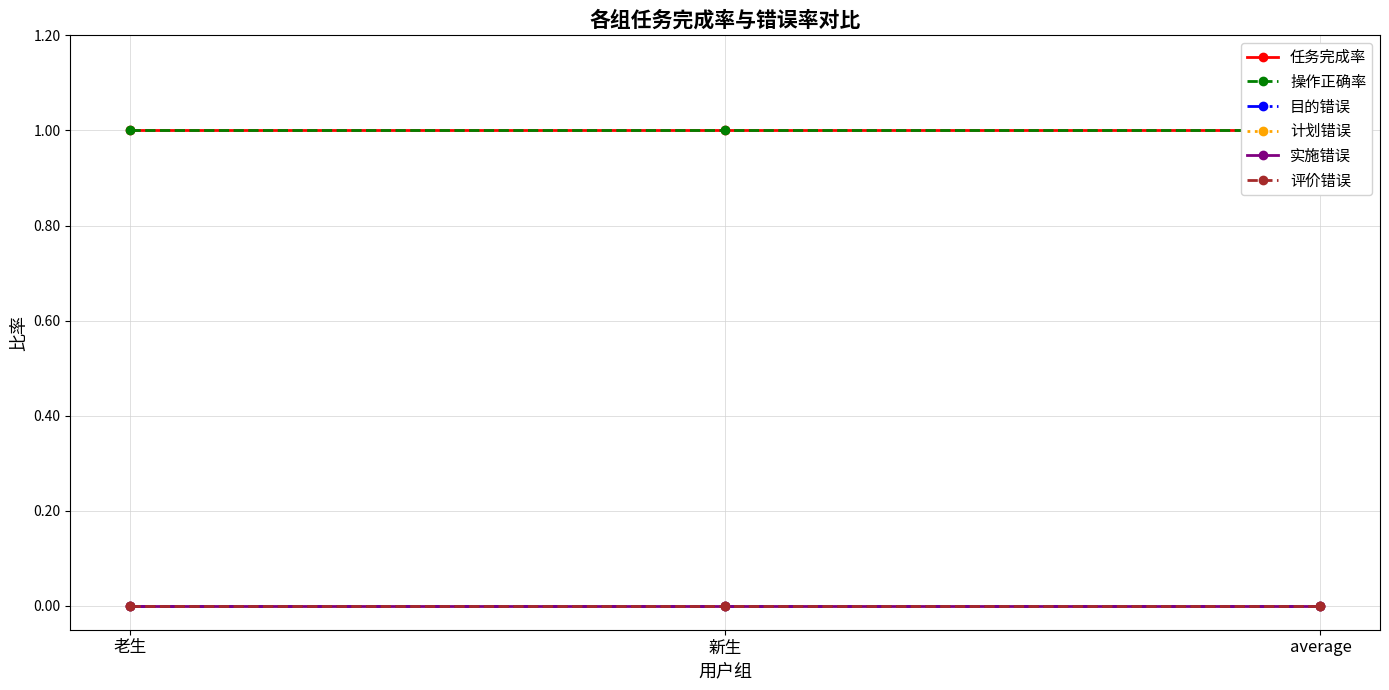

Which category has the highest value in the 实施错误 series?

老生